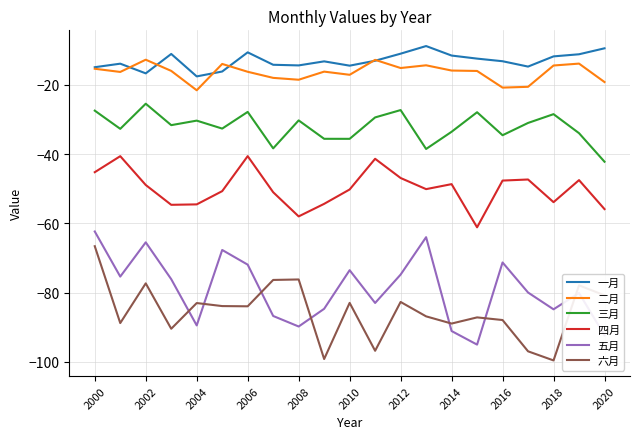

What is the highest value of the 五月 series?

-62.4